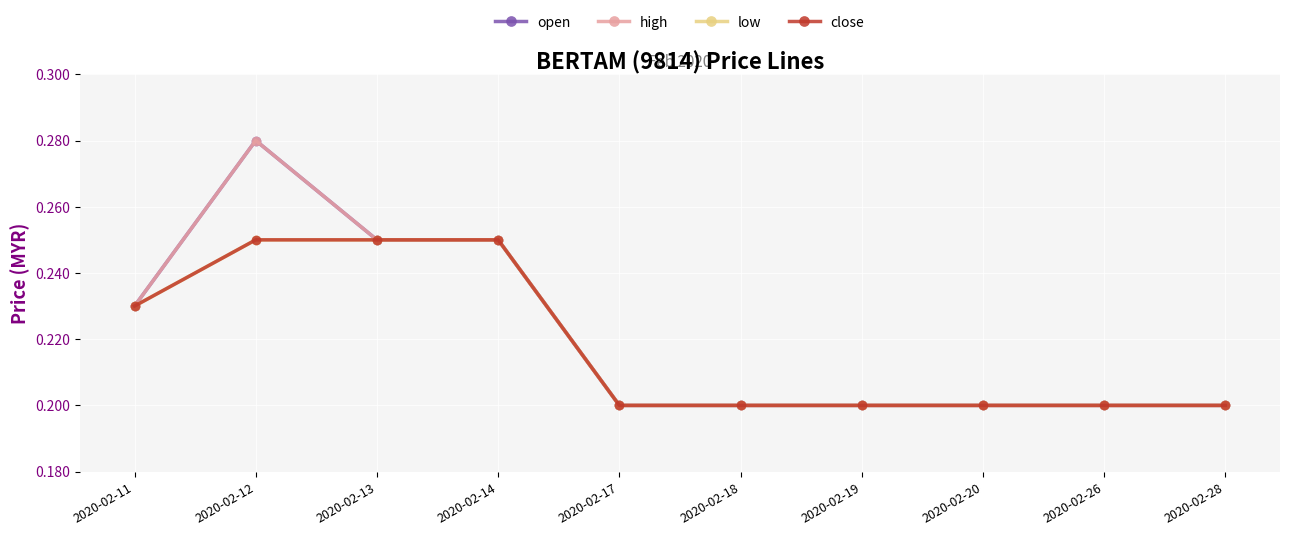

At 2020-02-11, list the series in order from smallest to largest.

open, high, low, close